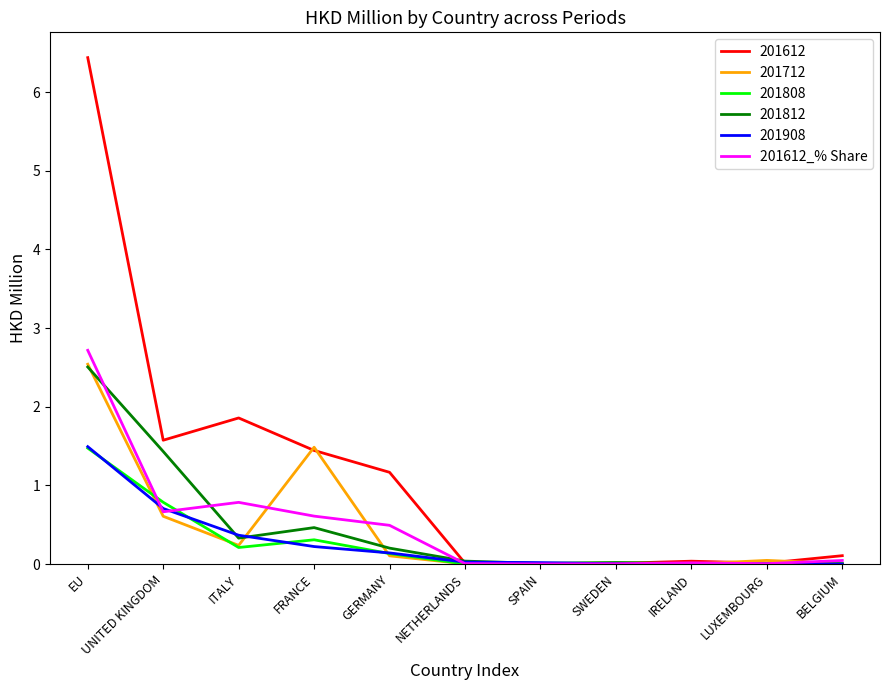

Which series has the largest range (max minus min)?

201612